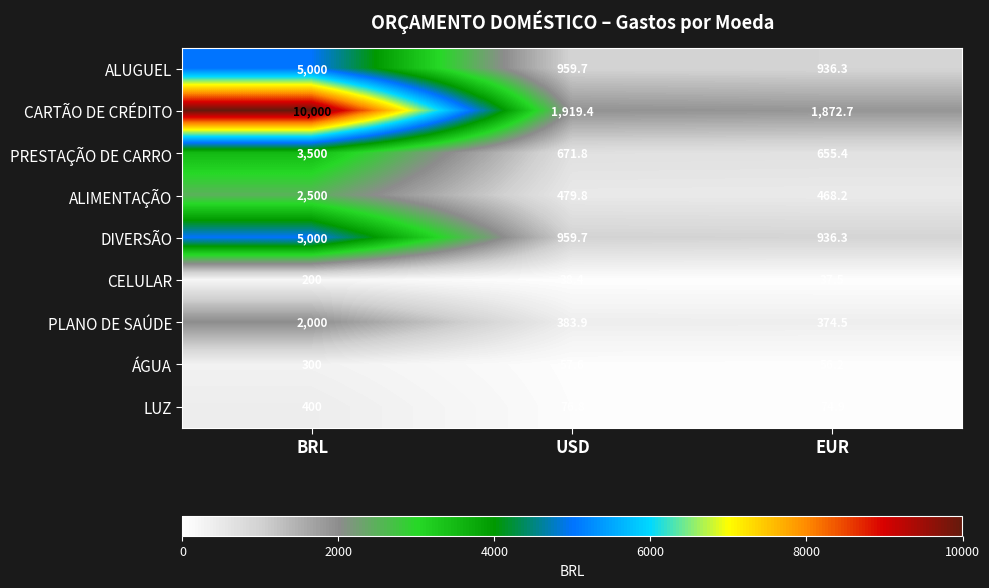

The value of ÁGUA at USD is 57.6. True or false?

True